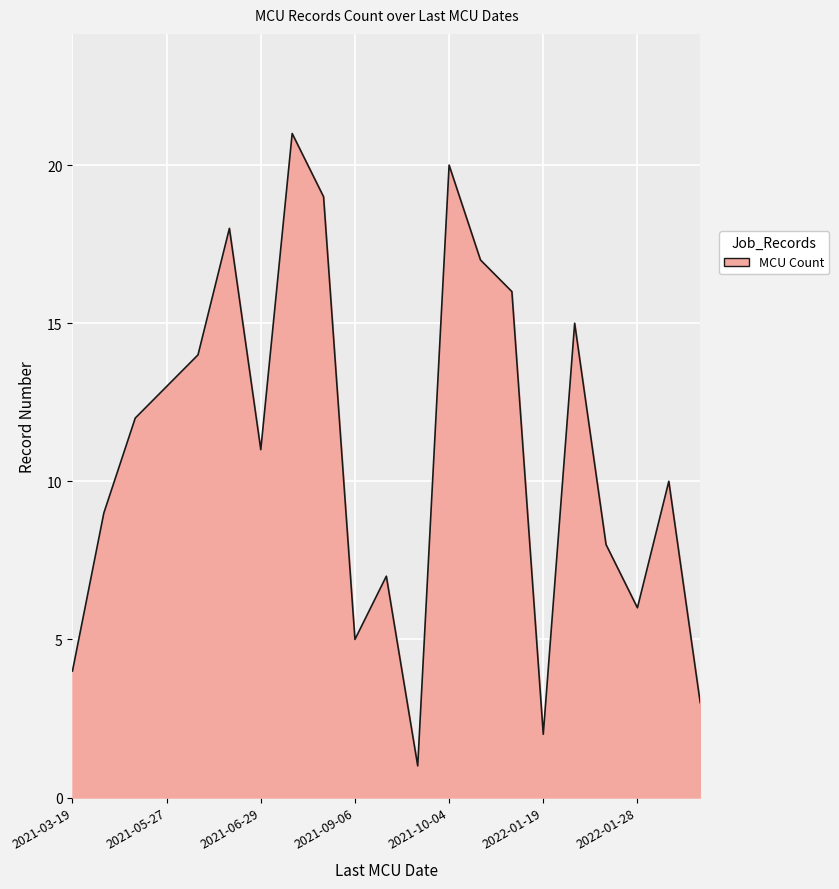

What is the difference between the maximum and minimum values?

20